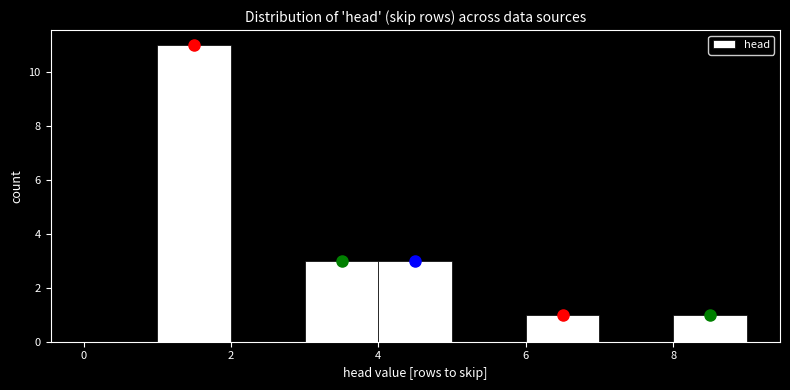

Reading left to right, list every bar in this chart as the range it spans on the x-axis followed by its height. The values are not printed on the chart, so give them approximately, as read against the axis.

0 to 1: 0
1 to 2: 11
2 to 3: 0
3 to 4: 3
4 to 5: 3
5 to 6: 0
6 to 7: 1
7 to 8: 0
8 to 9: 1